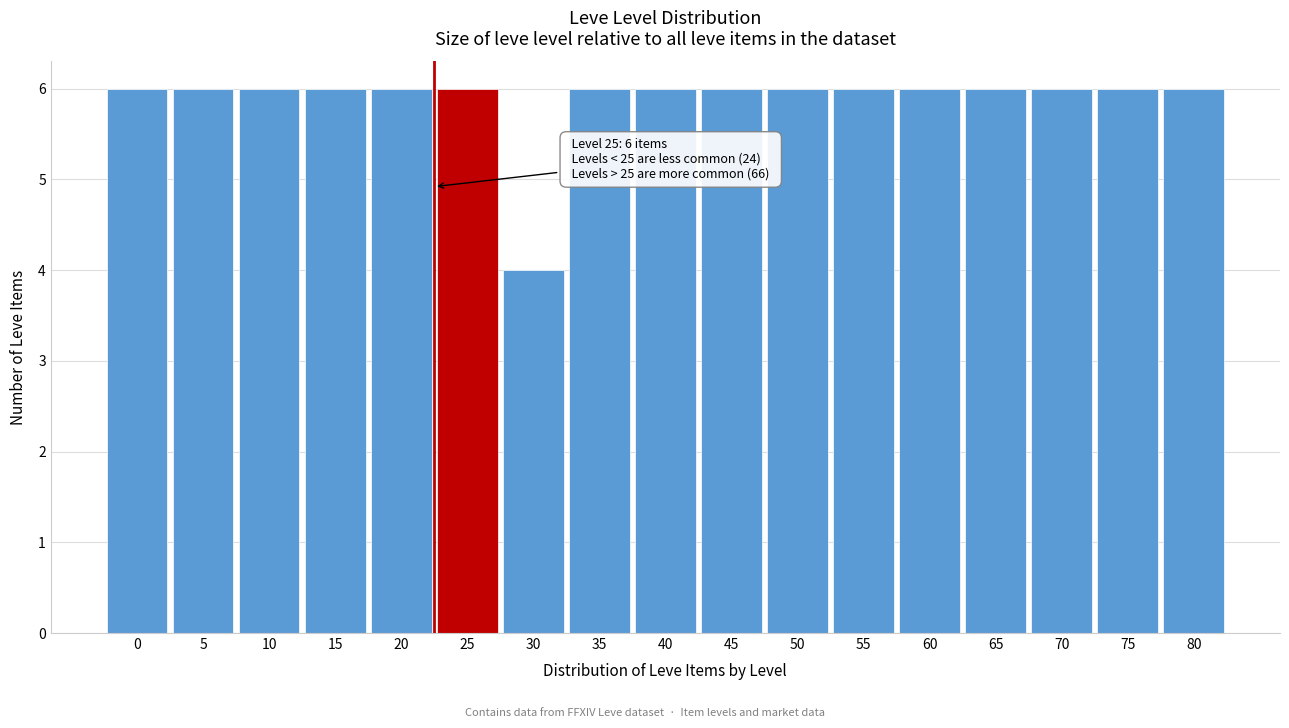

Reading left to right, extract all data points from this chart.

6	6	6	6	6	6	4	6	6	6	6	6	6	6	6	6	6